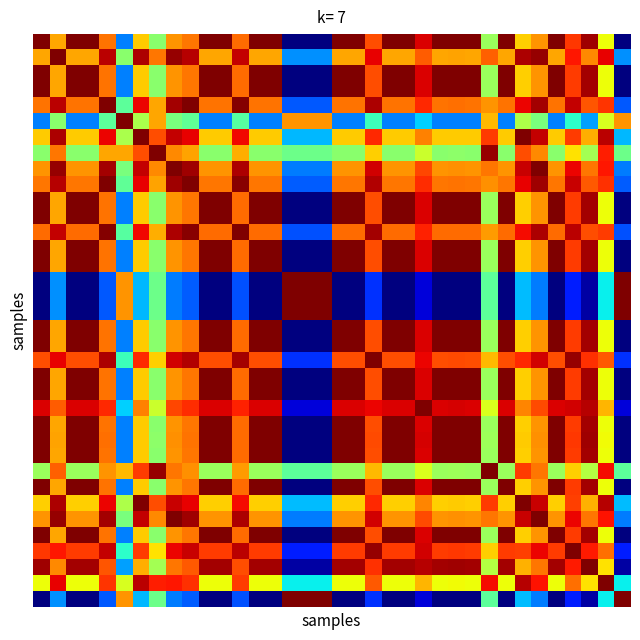

At which category is the sum across all series the highest?

23